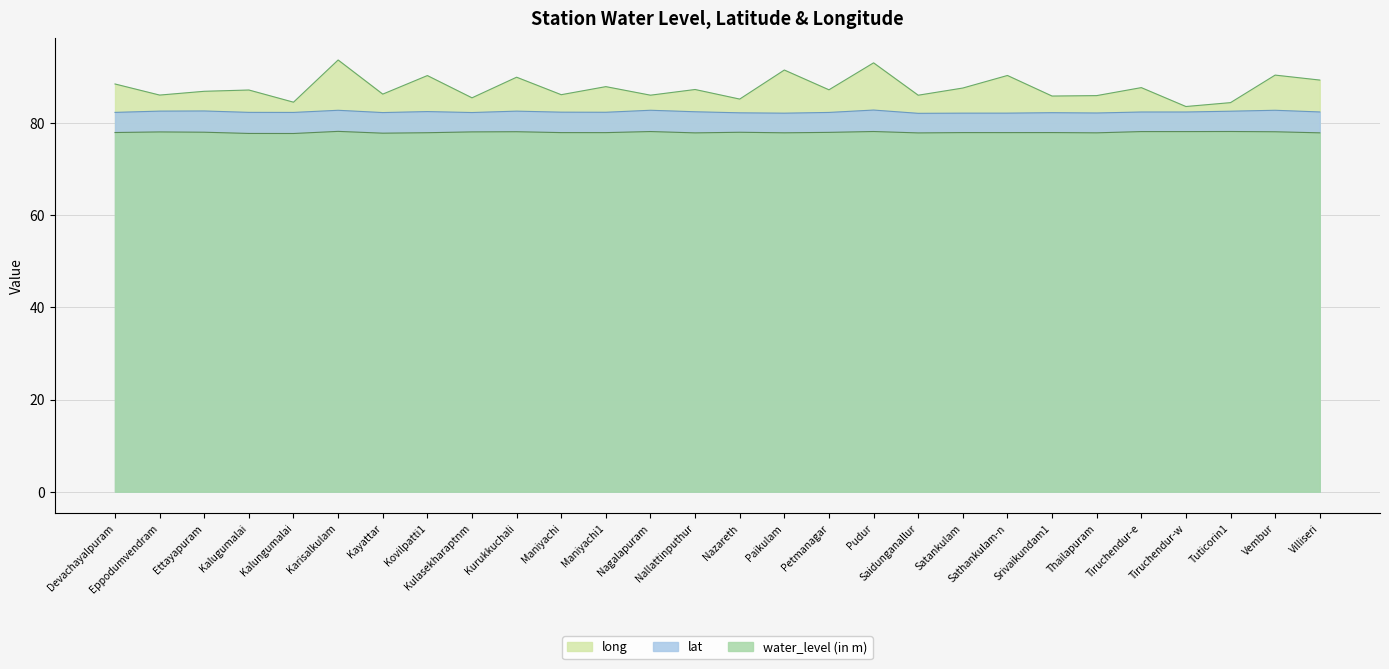

True or false: long and water_level (in m) cross at least once.

False